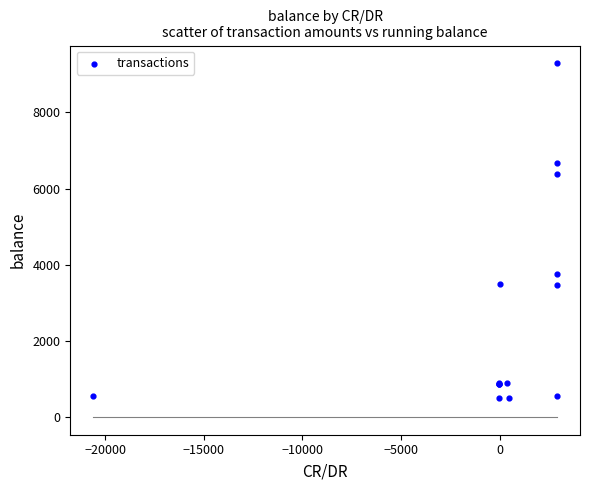

What Y value in the scatter plot is closest to 4891?

3762.9